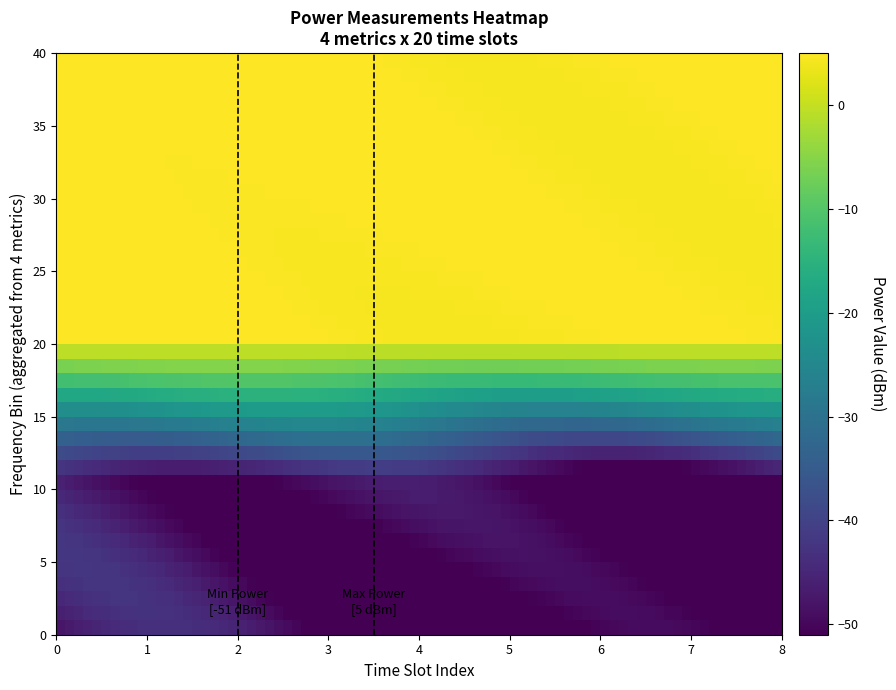

How many data points does each series have?

20